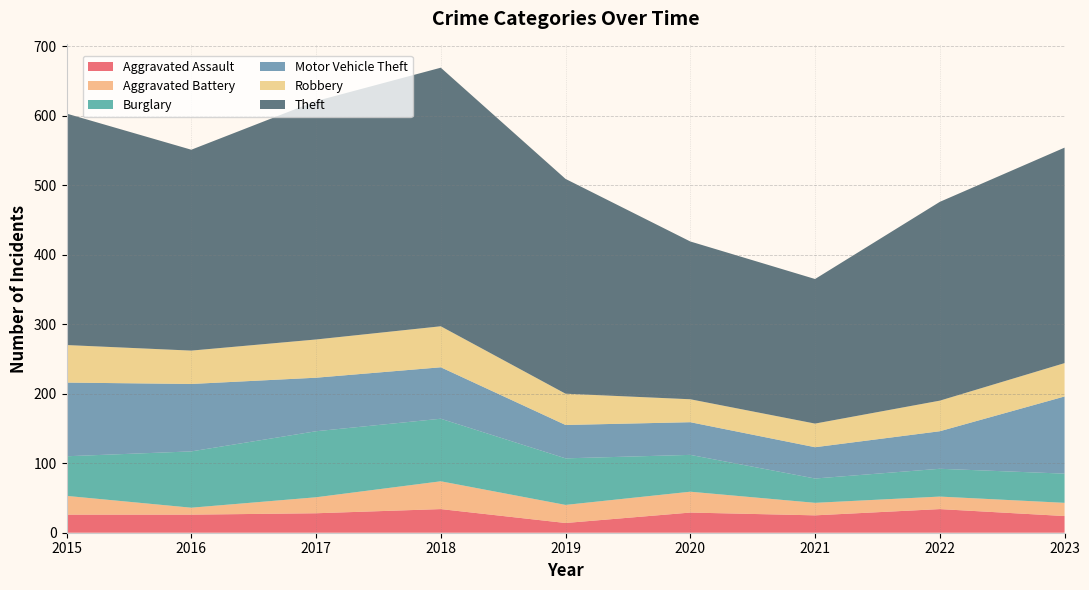

Reading left to right, list all the values displayed in this chart.

Aggravated Assault: 26	26	28	34	14	29	25	34	24
Aggravated Battery: 27	10	23	40	26	30	18	18	19
Burglary: 57	81	95	90	67	53	35	40	42
Motor Vehicle Theft: 106	97	77	74	48	47	45	54	111
Robbery: 54	48	55	59	45	33	34	44	48
Theft: 333	289	343	372	309	227	208	286	310